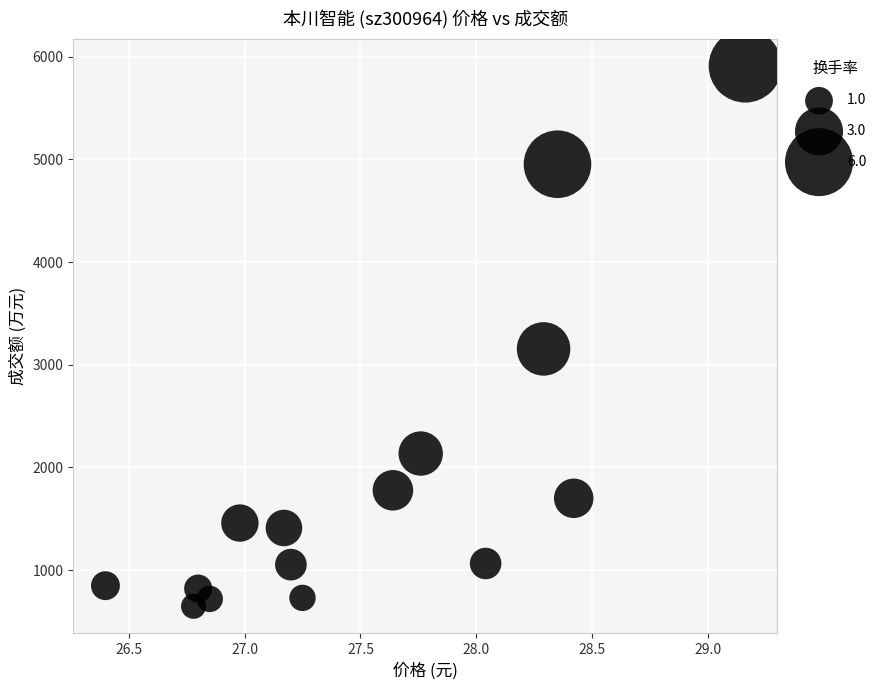

What Y value in the scatter plot is closest to 3278?

3154